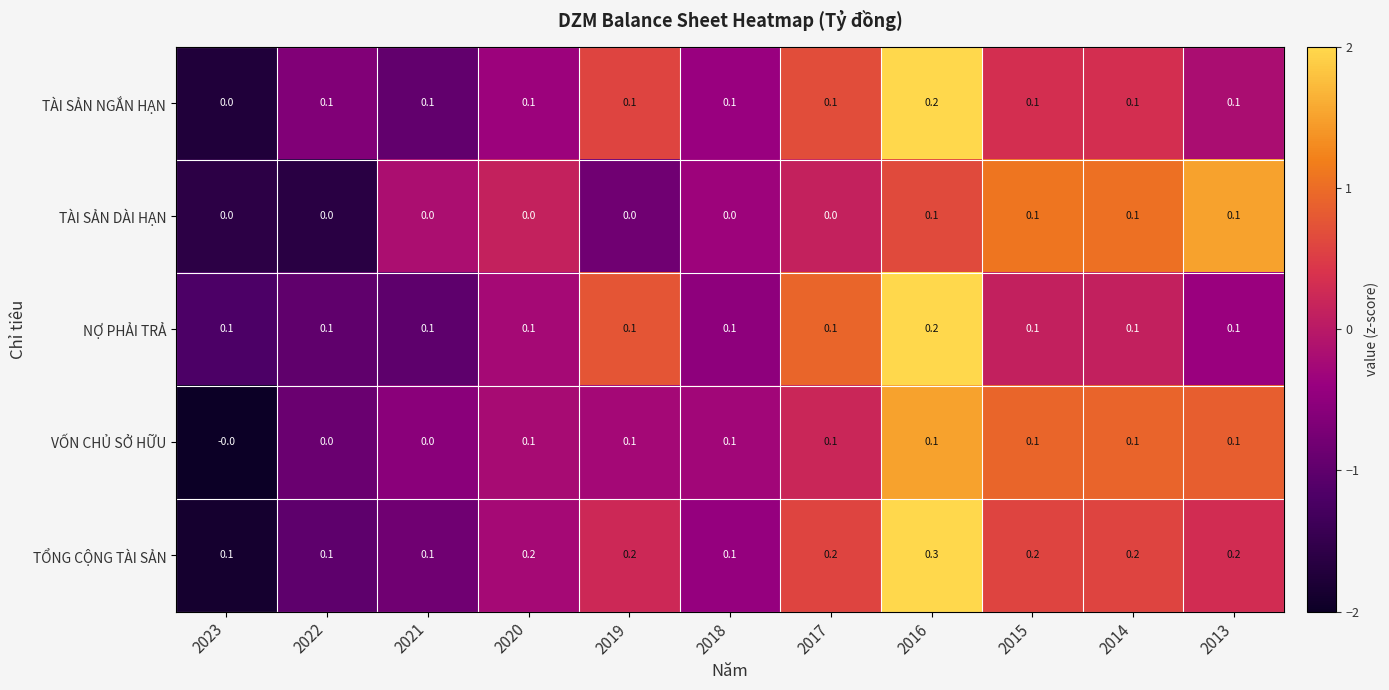

How many categories are shown in the chart?

11